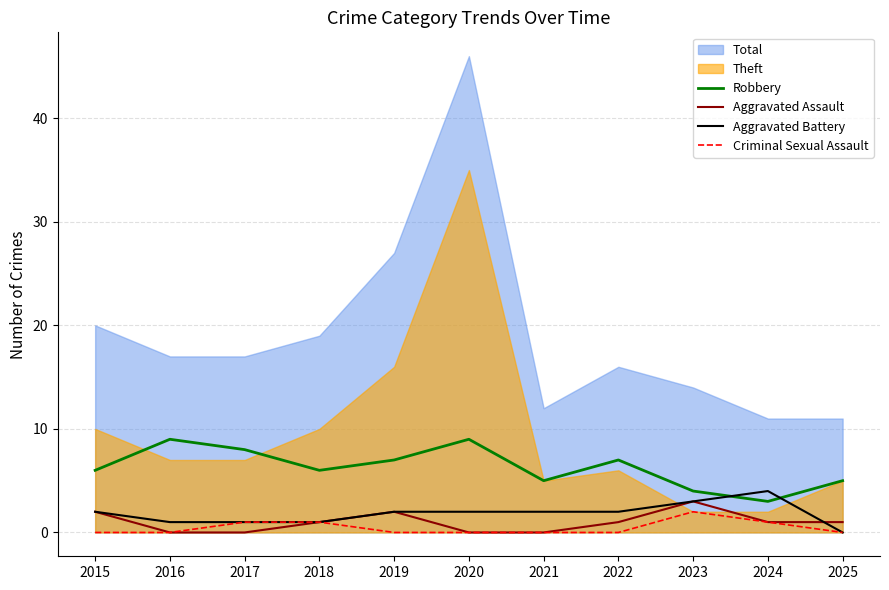

What is the difference between the second highest and second lowest values in the Criminal Sexual Assault series?

1